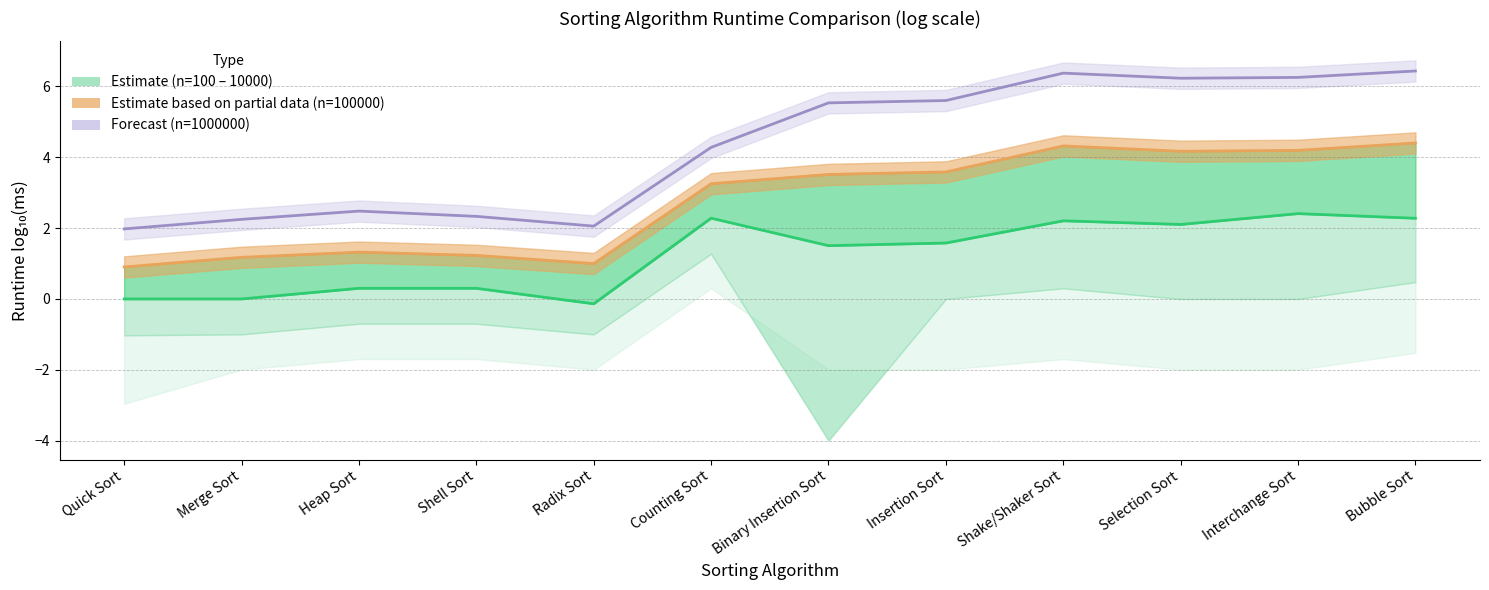

What is the spread (max minus min) of values at Shake/Shaker Sort?

4.2